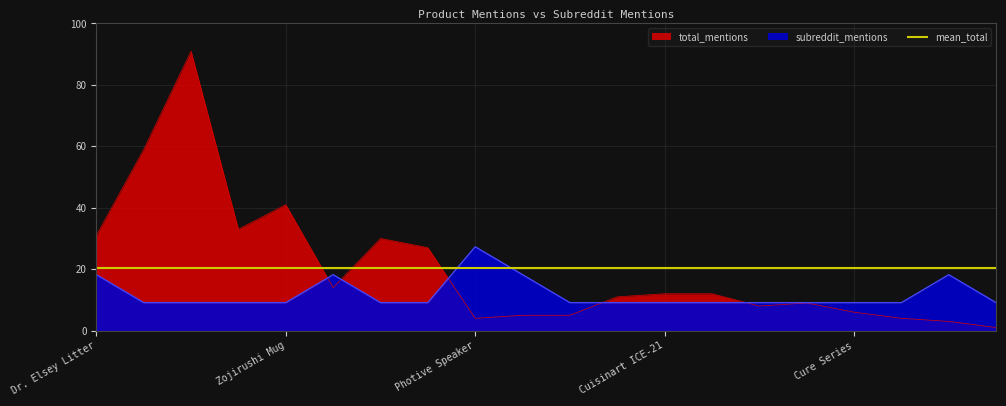

Which series has the largest total across all categories?

total_mentions